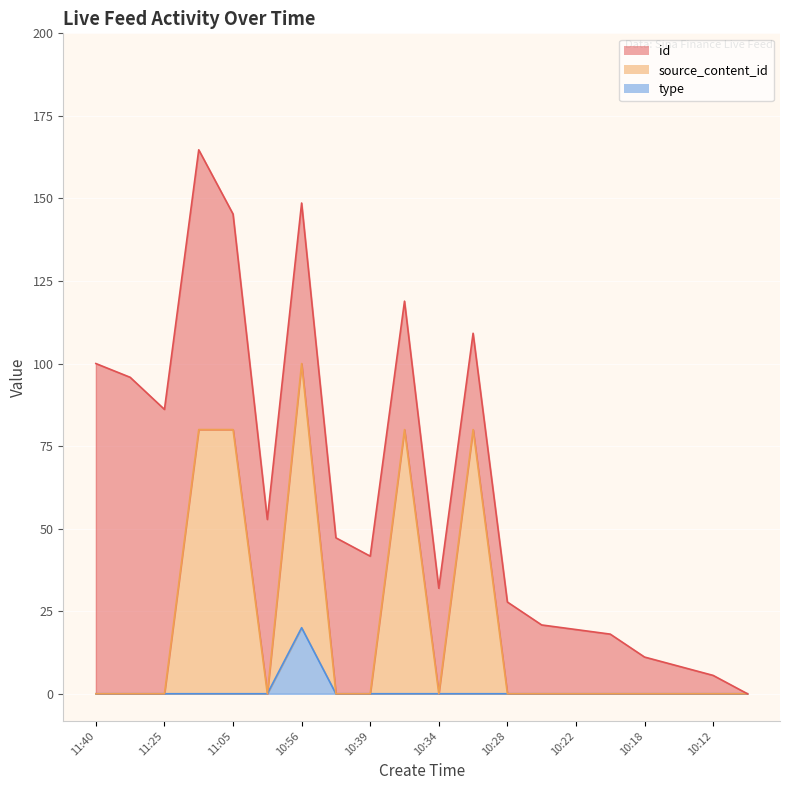

Which category has the lowest value in the source_content_id series?

11:40